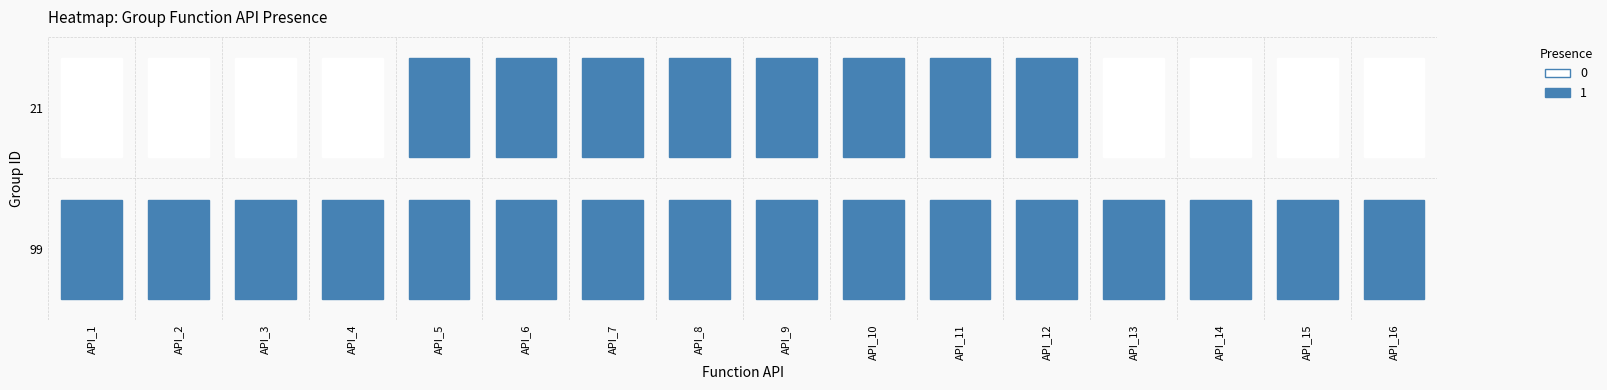

Which series has the largest total across all categories?

99